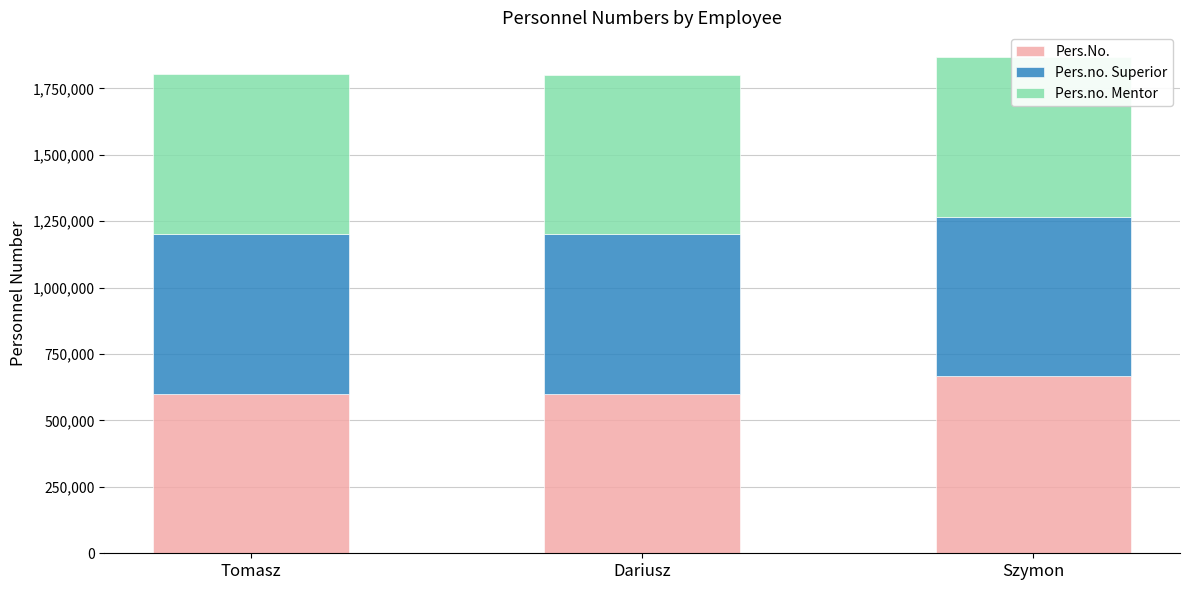

How many groups of bars are there?

3